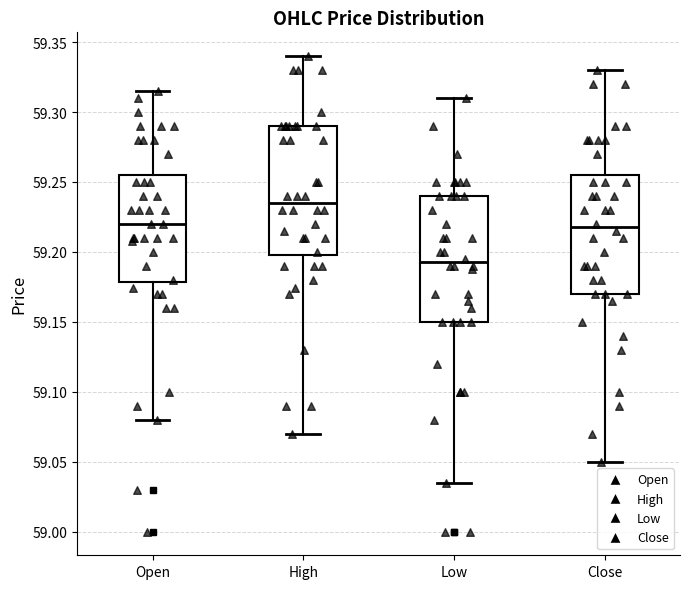

Reading left to right, read every box against the y-axis: the position of its median line, the range the box covers, and the ends of its whiskers. The values are not printed on the chart, so give them approximately, as read against the axis.

Open: median 59.220, box 59.180 to 59.255, whiskers 59.080 to 59.315
High: median 59.235, box 59.200 to 59.290, whiskers 59.070 to 59.340
Low: median 59.195, box 59.150 to 59.240, whiskers 59.035 to 59.310
Close: median 59.220, box 59.170 to 59.255, whiskers 59.050 to 59.330